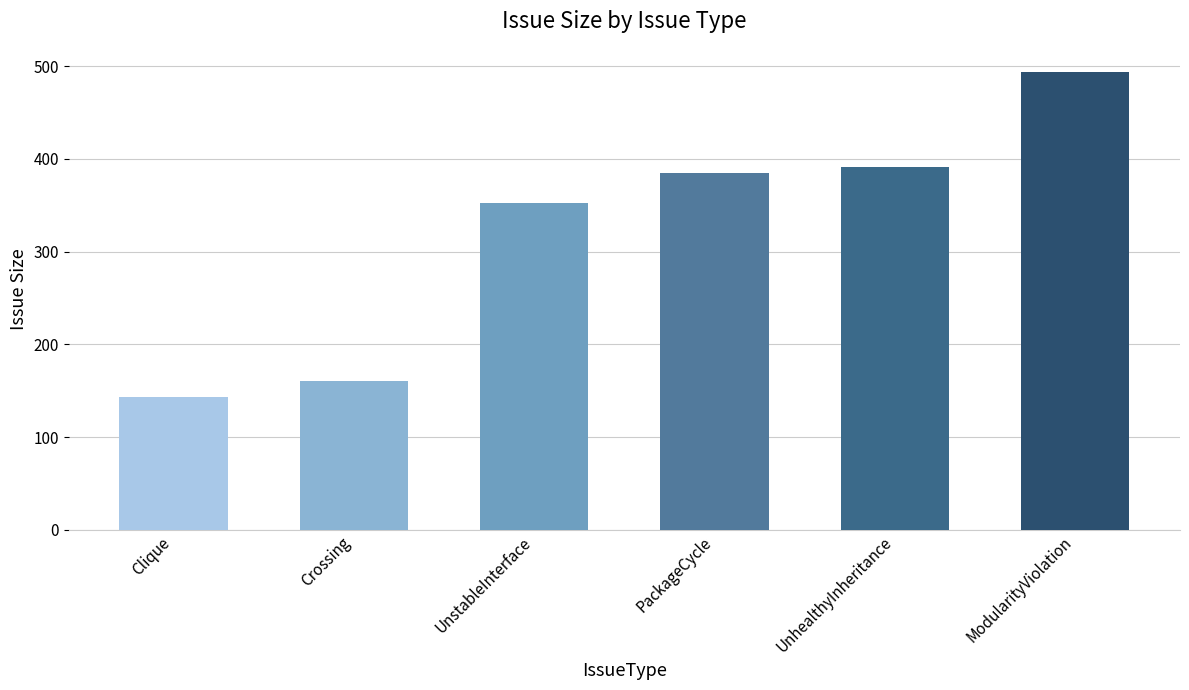

What is the sum of the values at Clique and UnhealthyInheritance?

534